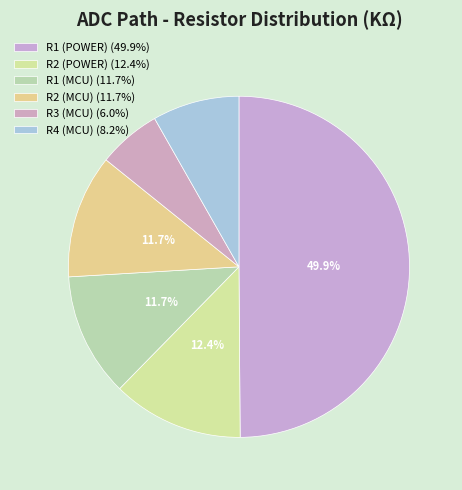

How many segments does this pie chart have?

6